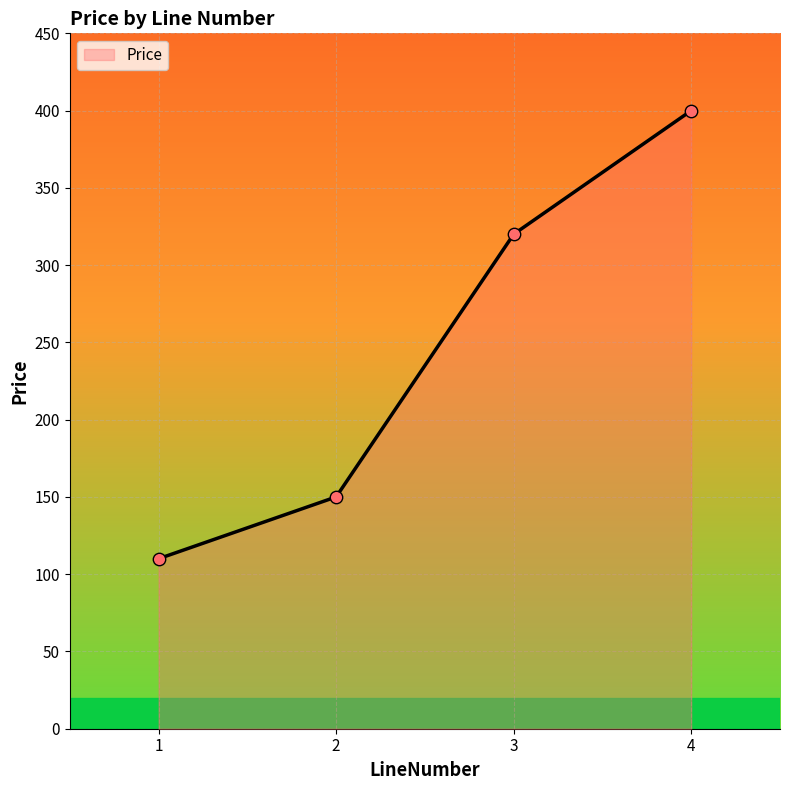

Approximately how many times larger is the value at 1 compared to 3?

0.3